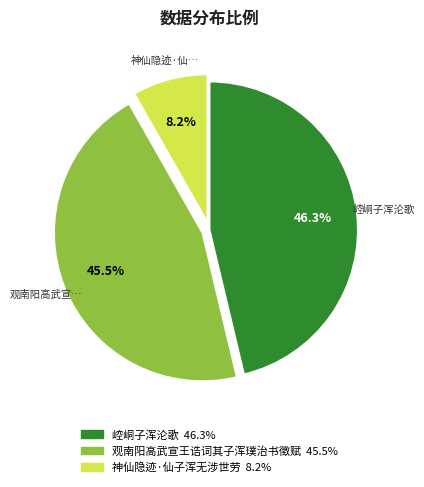

Is there any slice that represents more than half of the pie?

No